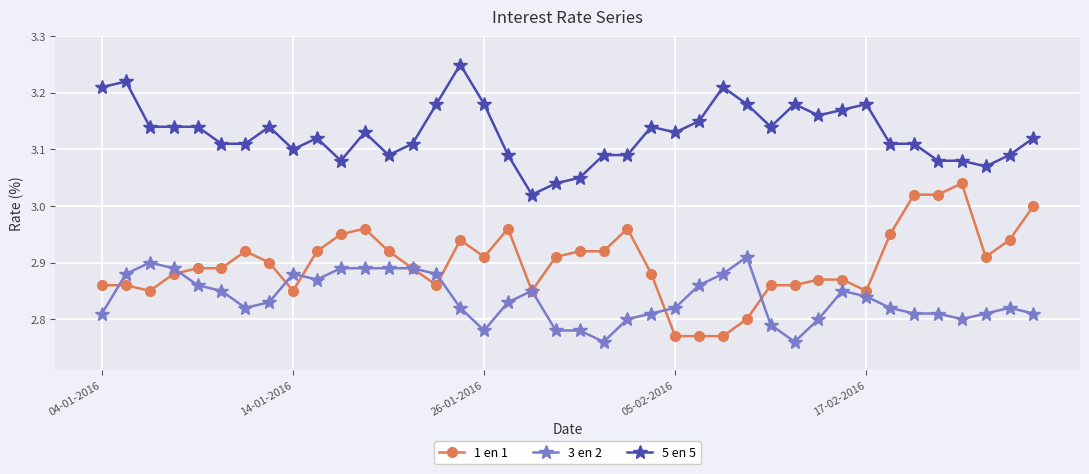

Which series has the largest total across all categories?

5 en 5